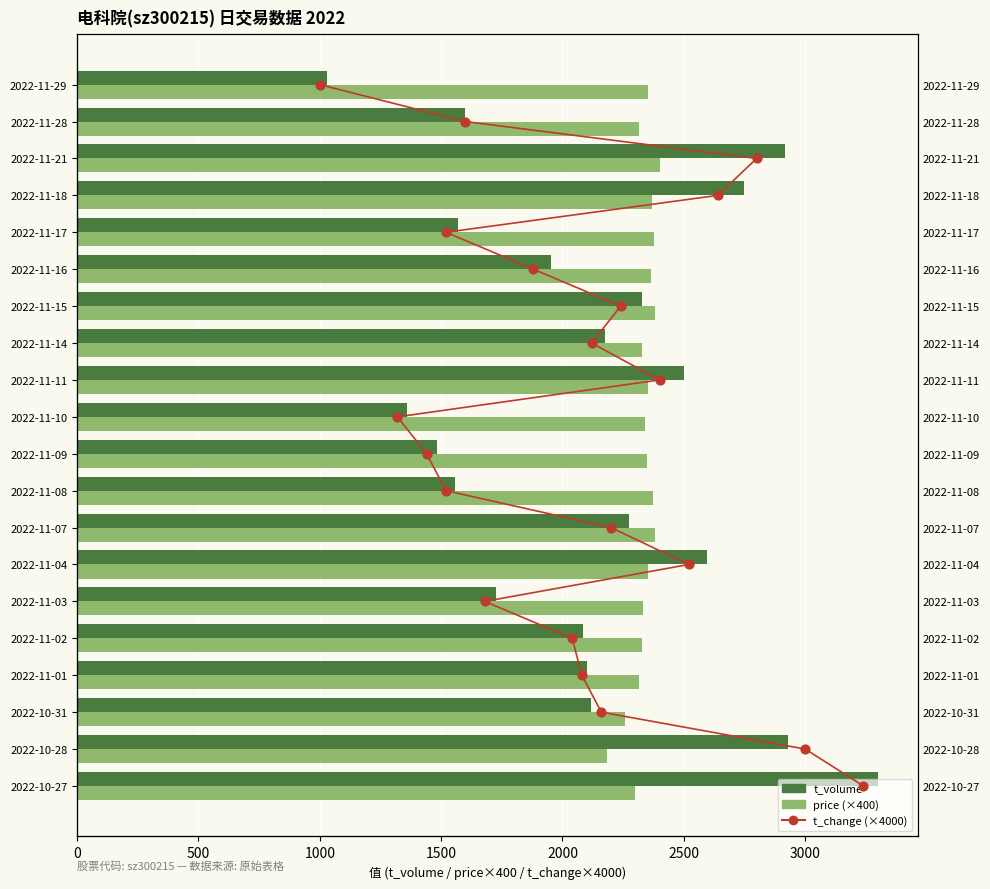

Which series contains the highest Y value?

t_volume